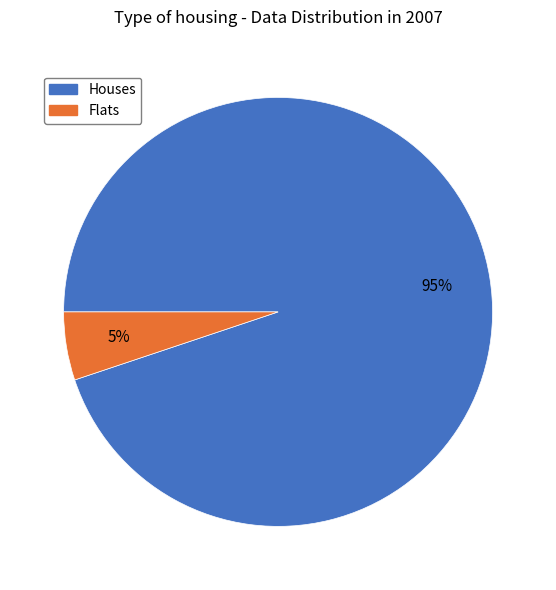

Is it true that Flats is 5% of the pie?

True